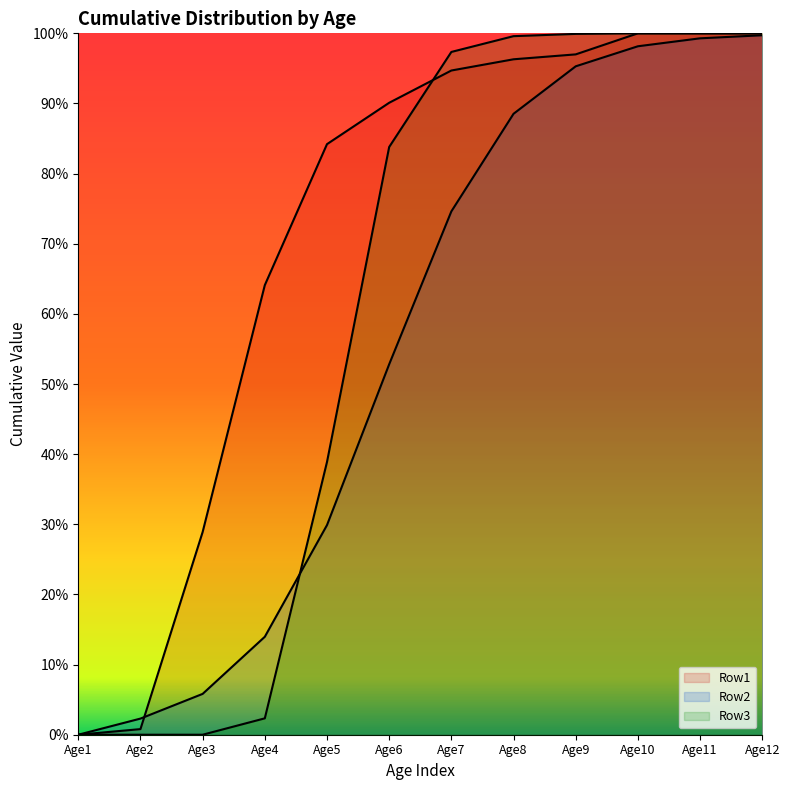

How many data points in Row3 are above 0?

9